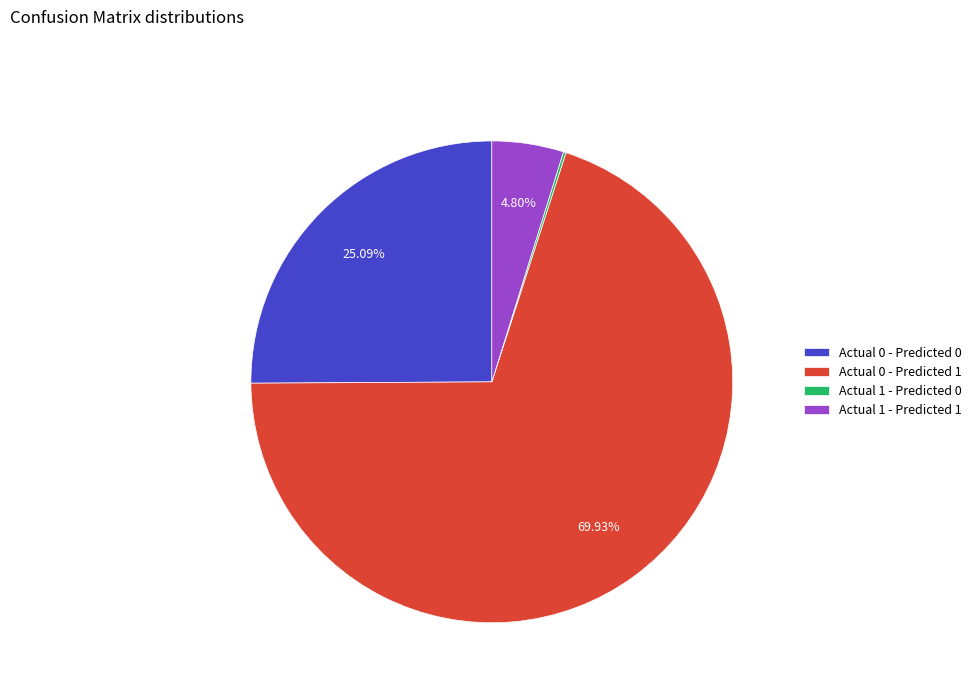

Which category has the biggest portion of the pie?

Actual 0 - Predicted 1